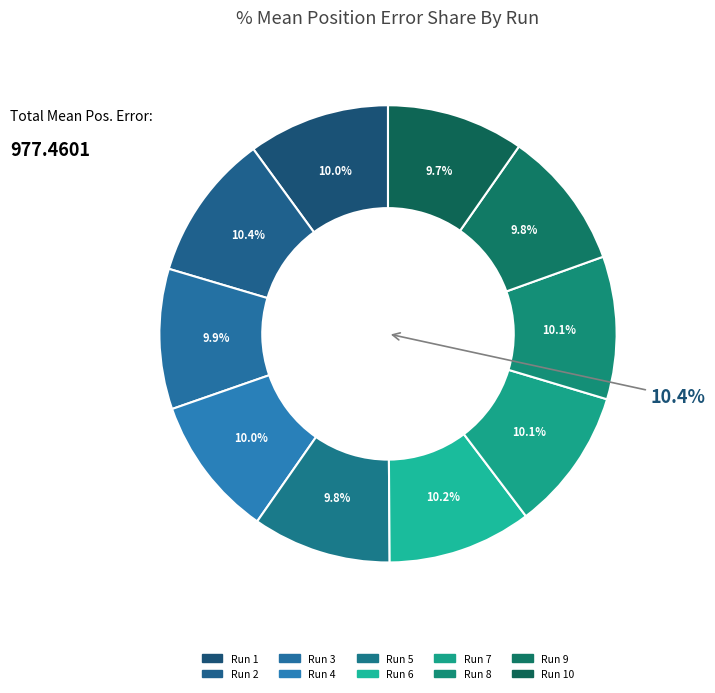

To the nearest percent, what is the difference between the largest and smallest slice percentages?

1%